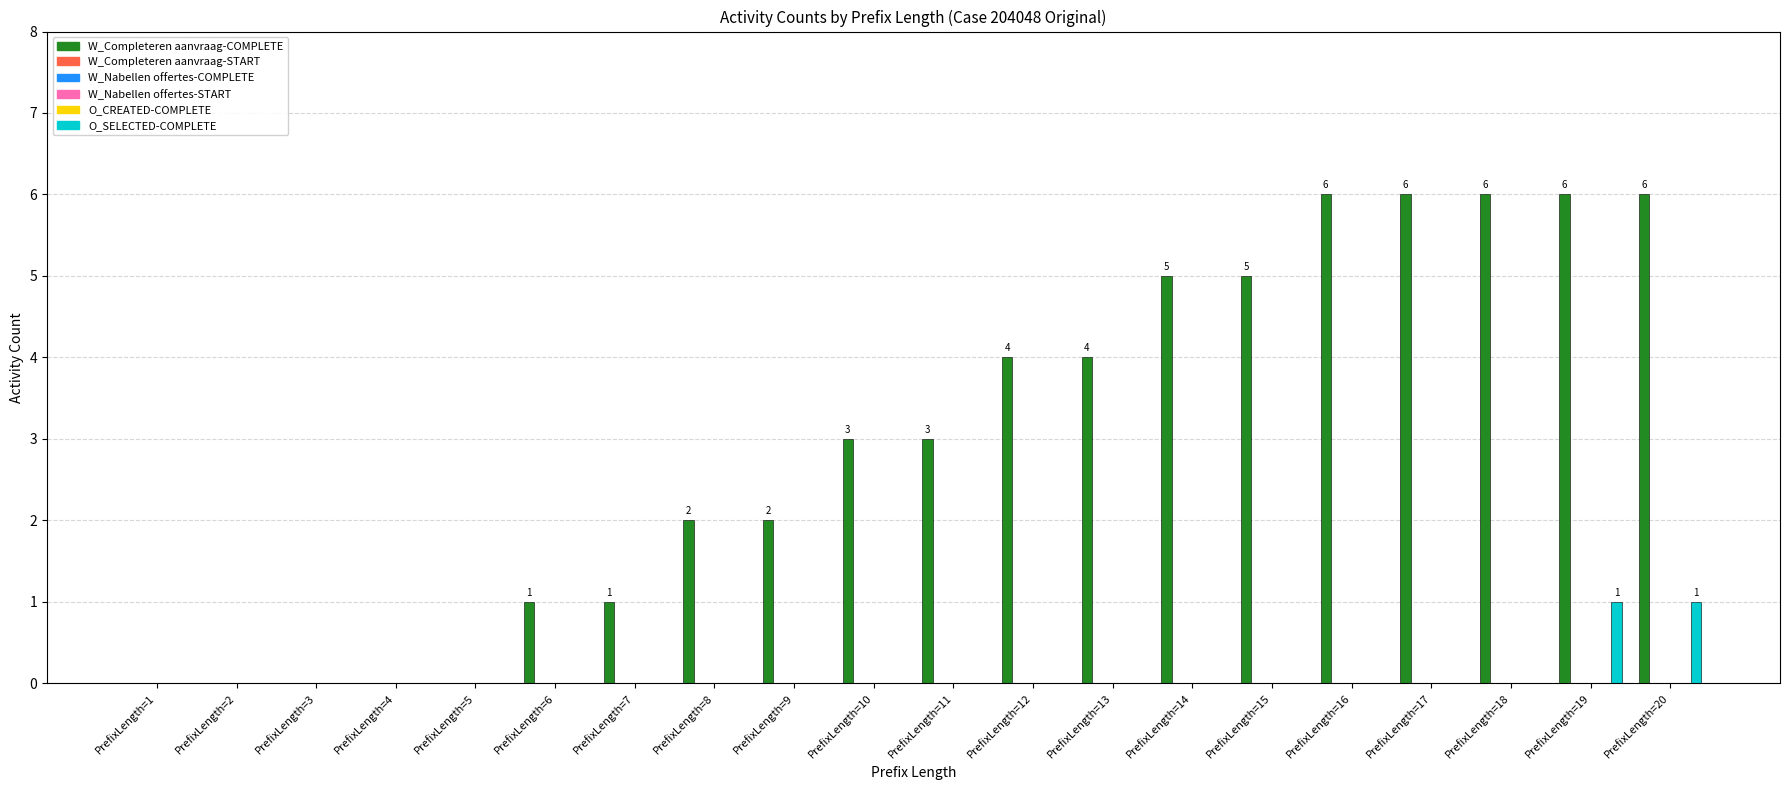

Reading left to right, list all the values displayed in this chart.

W_Completeren aanvraag-COMPLETE: 0	0	0	0	0	1	1	2	2	3	3	4	4	5	5	6	6	6	6	6
W_Completeren aanvraag-START: 0	0	0	0	0	0	0	0	0	0	0	0	0	0	0	0	0	0	0	0
W_Nabellen offertes-COMPLETE: 0	0	0	0	0	0	0	0	0	0	0	0	0	0	0	0	0	0	0	0
W_Nabellen offertes-START: 0	0	0	0	0	0	0	0	0	0	0	0	0	0	0	0	0	0	0	0
O_CREATED-COMPLETE: 0	0	0	0	0	0	0	0	0	0	0	0	0	0	0	0	0	0	0	0
O_SELECTED-COMPLETE: 0	0	0	0	0	0	0	0	0	0	0	0	0	0	0	0	0	0	1	1